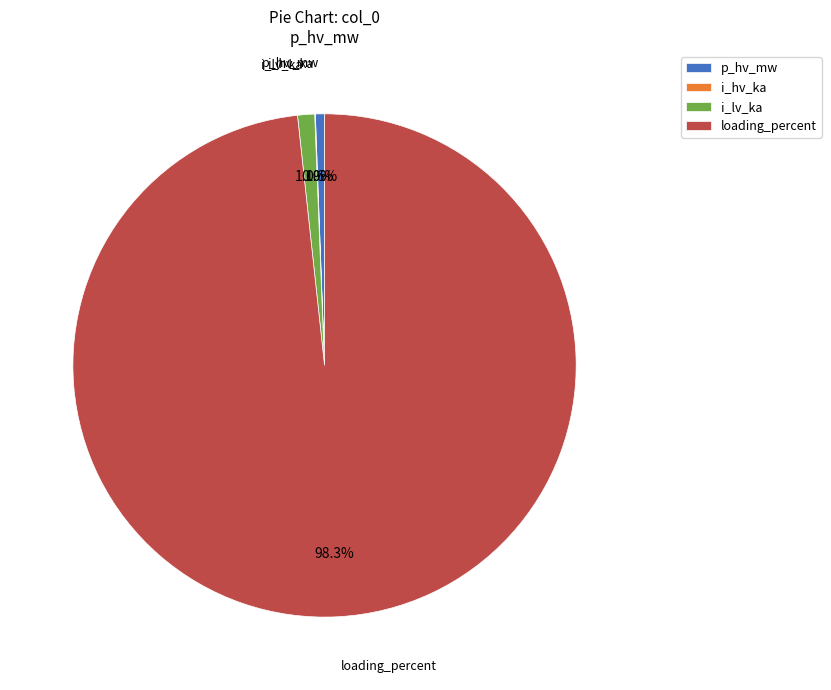

What percentage do i_lv_ka and loading_percent together represent?

99.4%